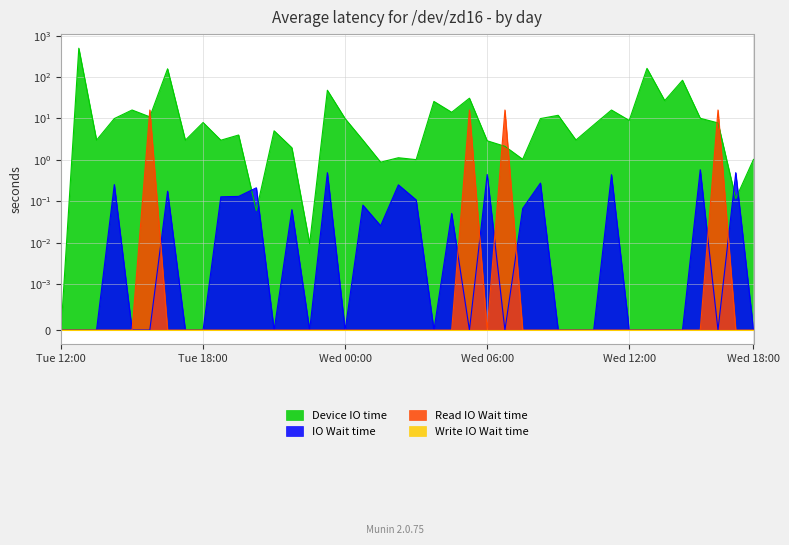

The Device IO time series shows 2.1 at 25. True or false?

True